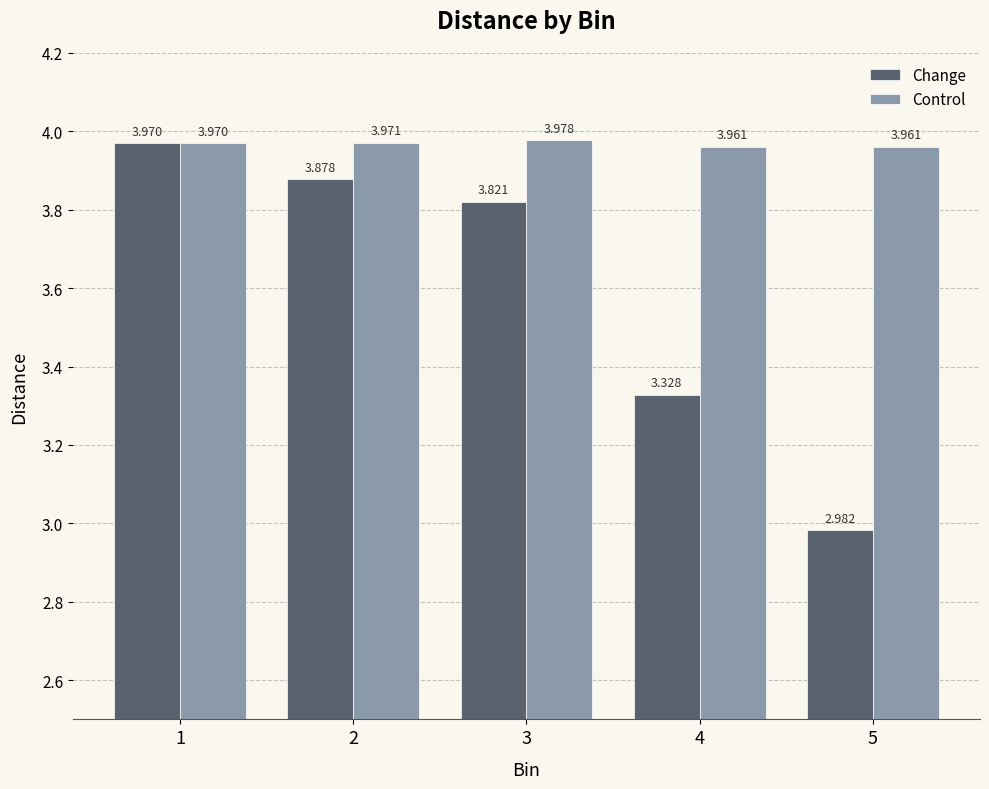

Is the value of Change at 3 greater than the value of Control at 4?

No